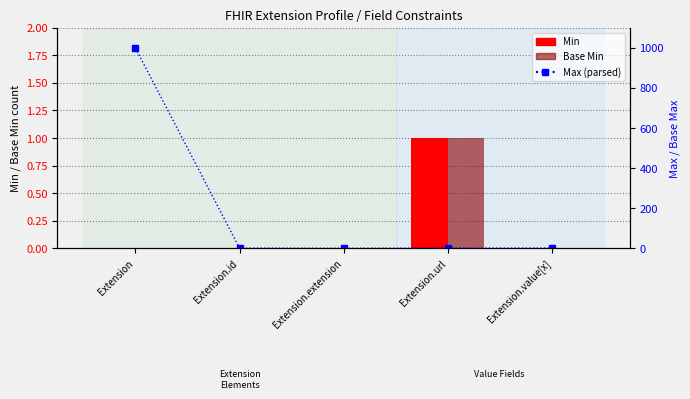

How many positive values does the Max (parsed) series have?

4